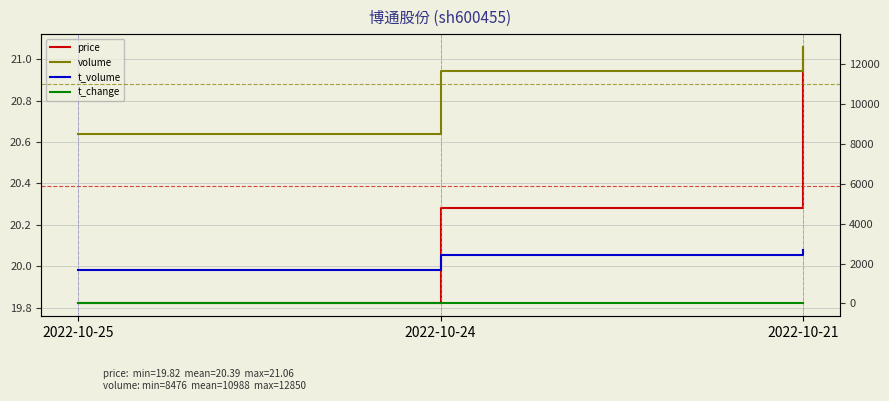

Where is t_change nearest to the value 1?

2022-10-25